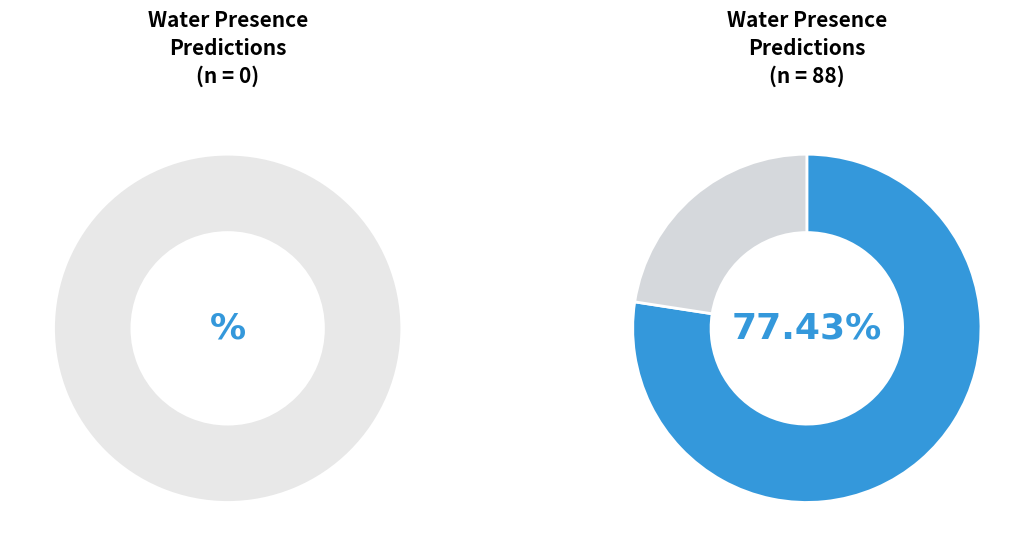

What is the smallest slice in the pie chart?

No Water